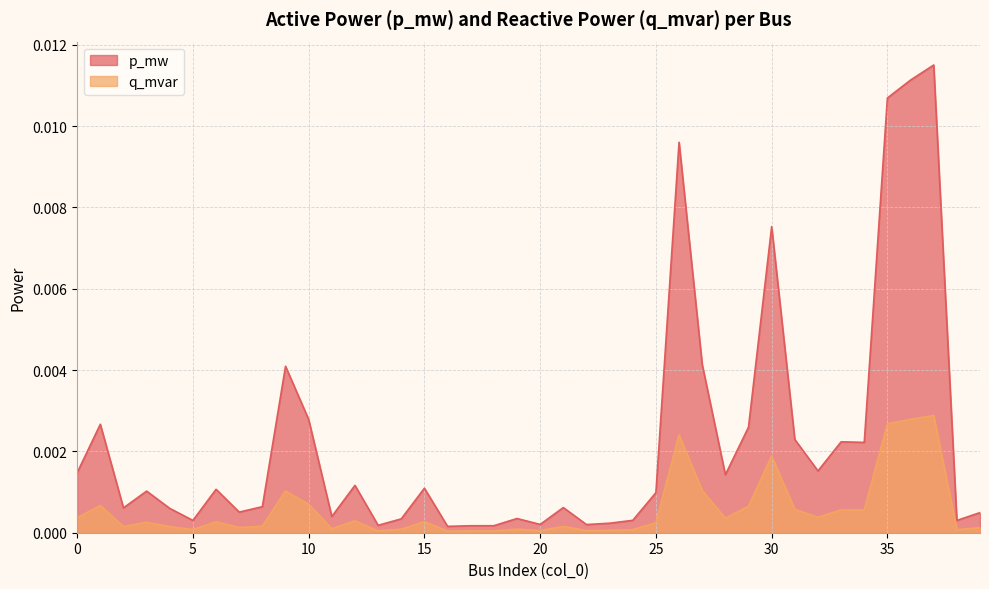

True or false: p_mw has more than 0 interior local peaks.

True